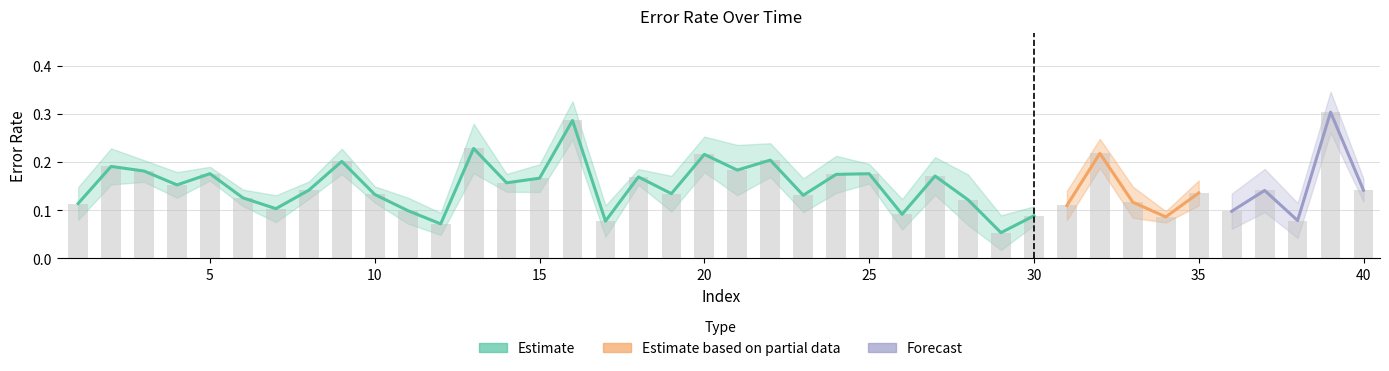

What is the sum of all values?

6.0